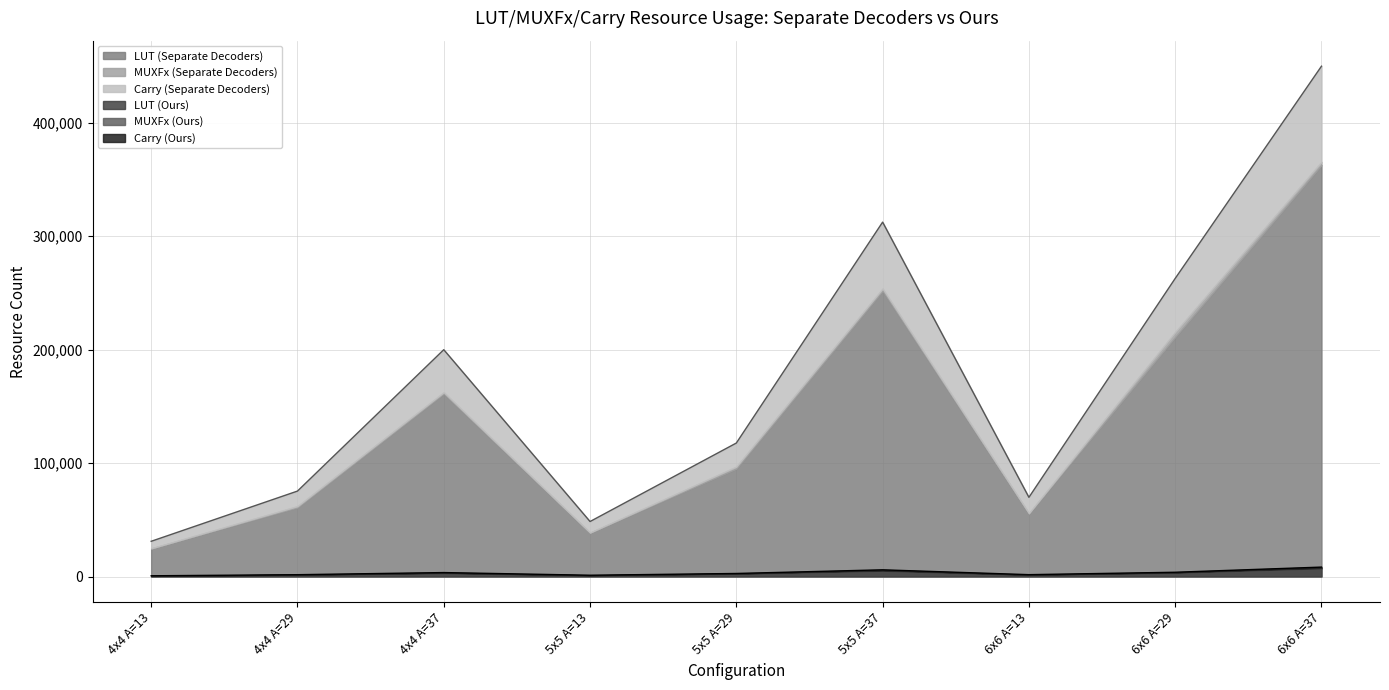

True or false: Carry (Separate Decoders) and Carry (Ours) cross at least once.

False